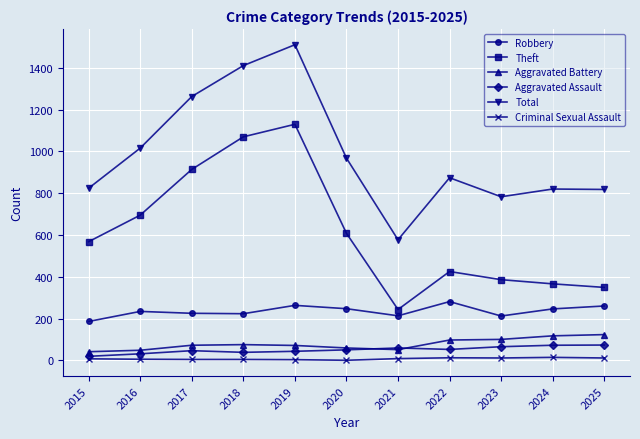

What is the lowest value of the Robbery series?

186